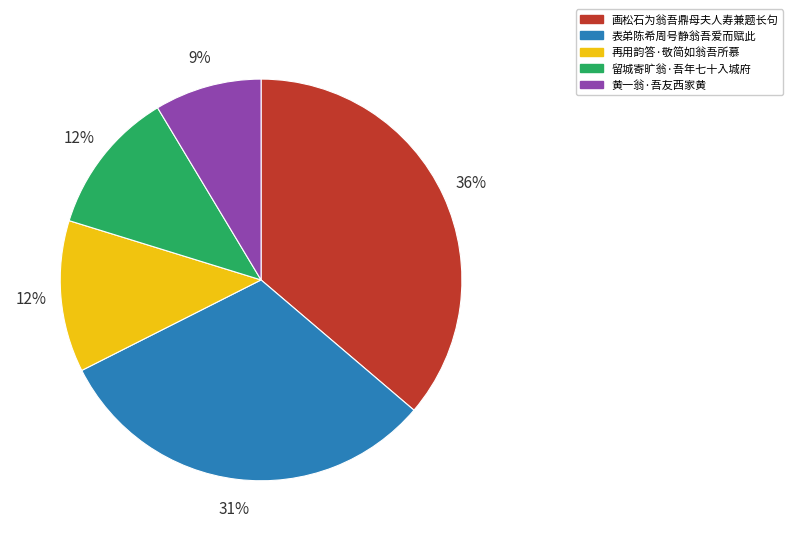

Which slice is the largest?

画松石为翁吾鼎母夫人寿兼题长句